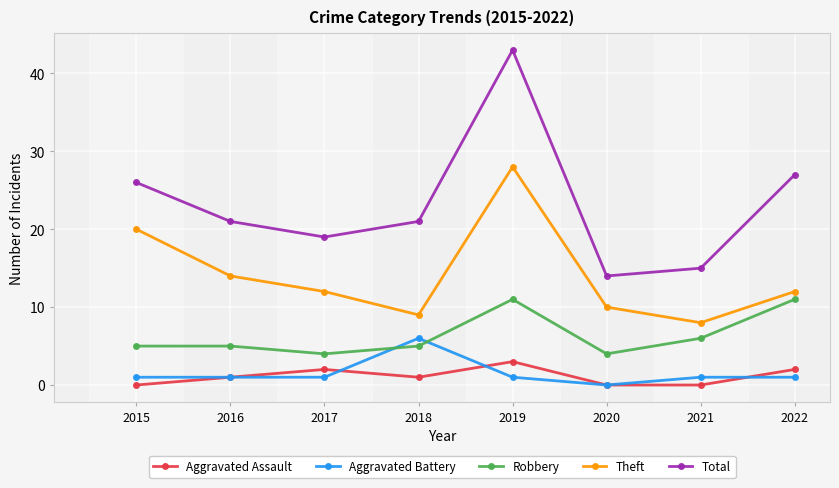

What is the minimum value for Robbery?

4